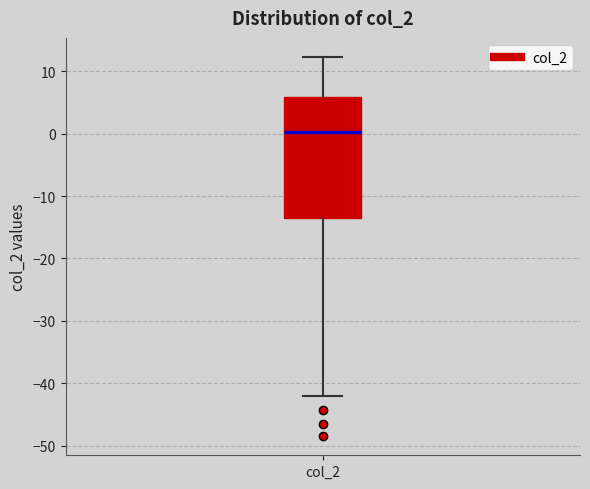

Read this box plot against the y-axis: the position of the median line, the range covered by the box, and the ends of both whiskers. The values are not printed on the chart, so give them approximately, as read against the axis.

median 0, box -13 to 6, whiskers -42 to 12